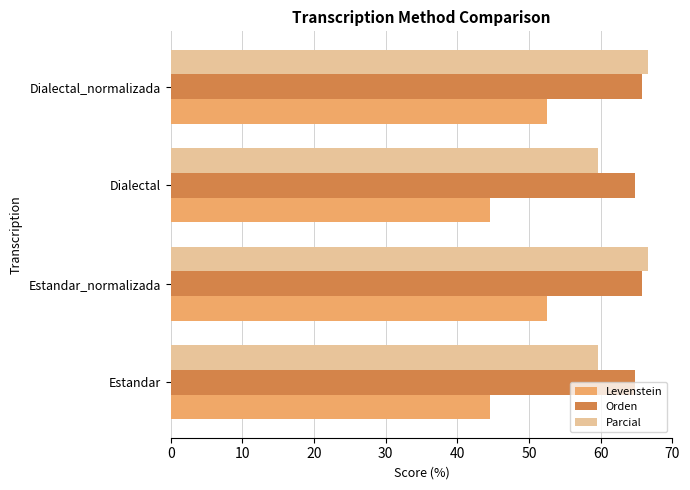

The Parcial series shows 119.4 at Dialectal_normalizada. True or false?

False